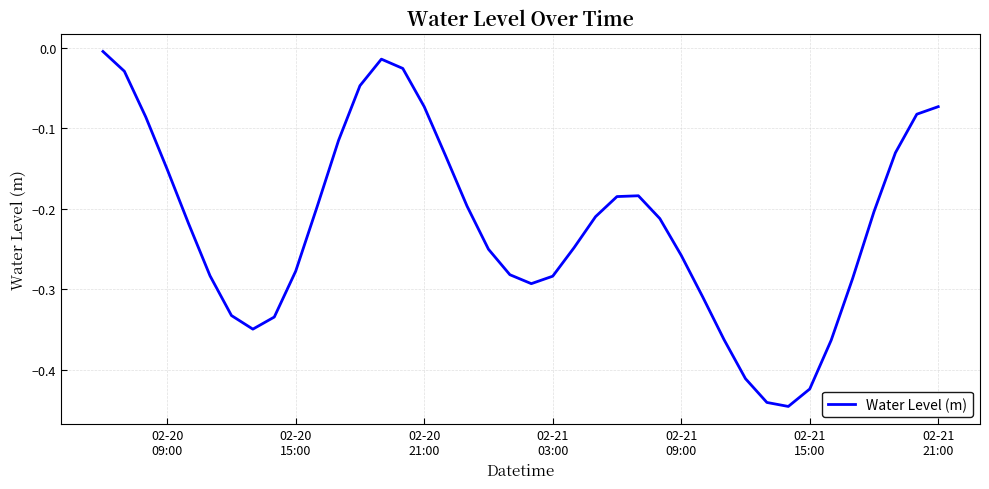

Is this an area chart (filled region under the line)?

No